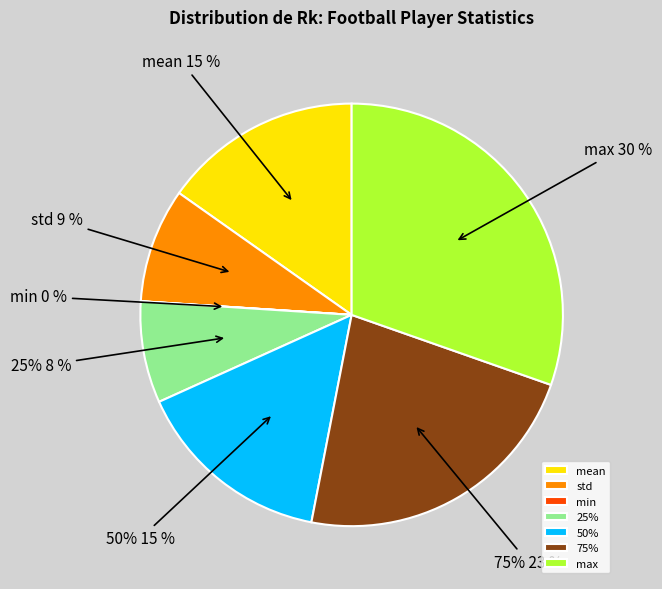

The mean slice represents 15% of the pie. True or false?

True